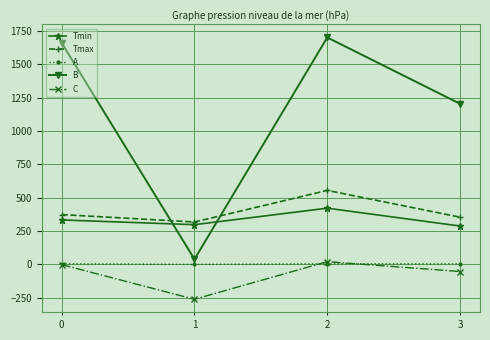

In Tmin, how many points are higher than both neighbors (excluding endpoints)?

1